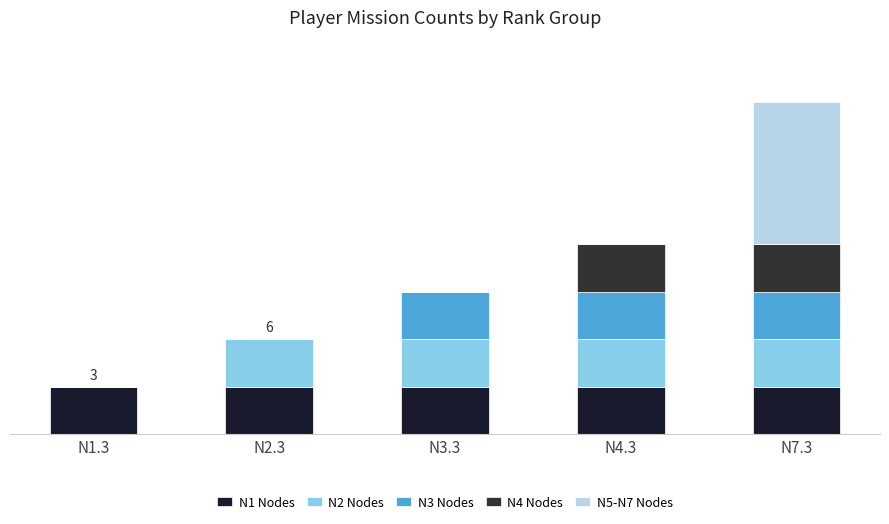

Are the bars horizontal?

No